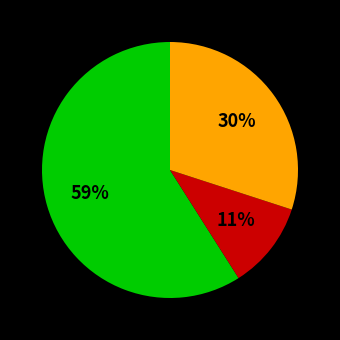

To the nearest percent, what is the difference between the largest and smallest slice percentages?

48%